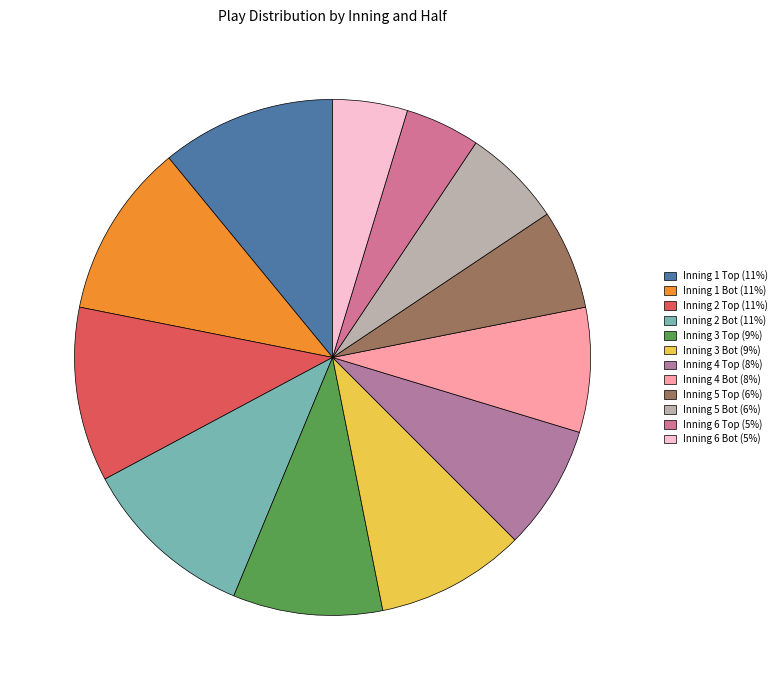

Does Inning 2 Bot represent more than half of the total?

No